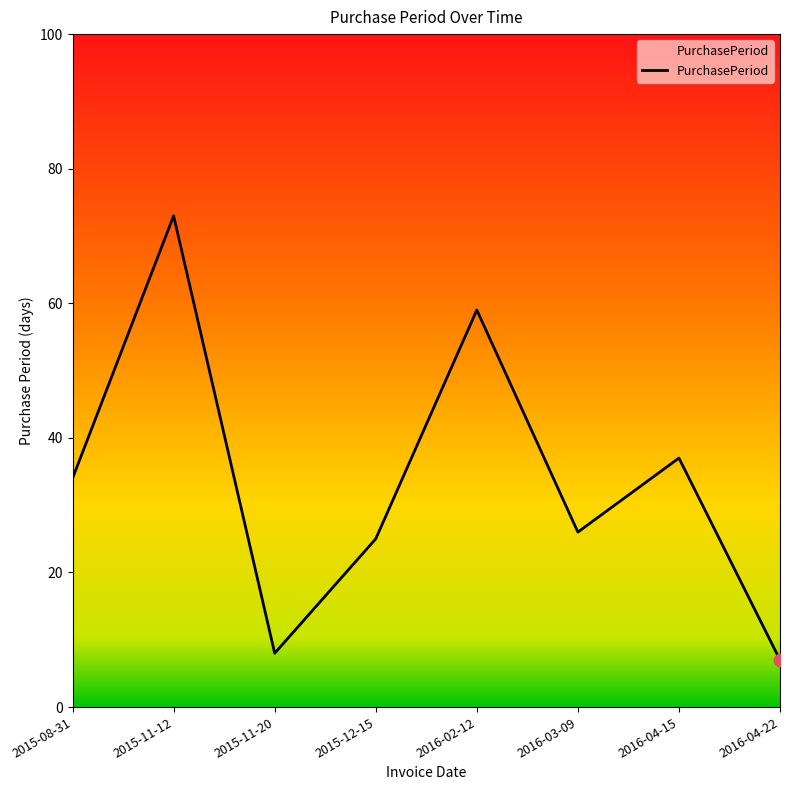

Between 2016-02-12 and 2016-04-22, which is larger?

2016-02-12